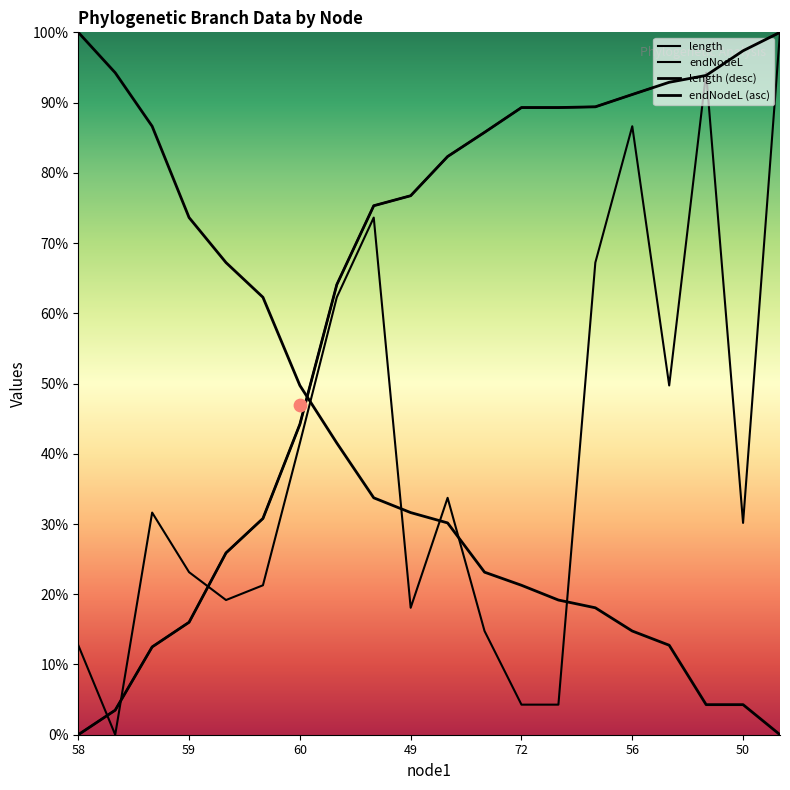

Which series has the largest total across all categories?

endNodeL